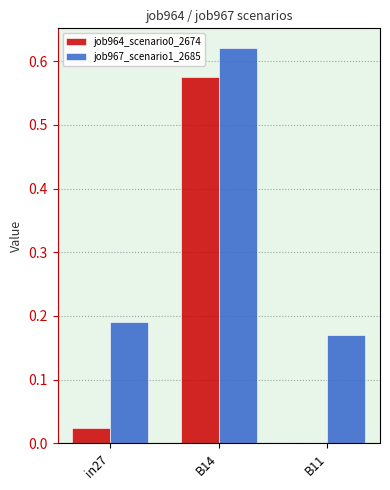

Is the value of job967_scenario1_2685 at B11 greater than the value of job964_scenario0_2674 at in27?

Yes